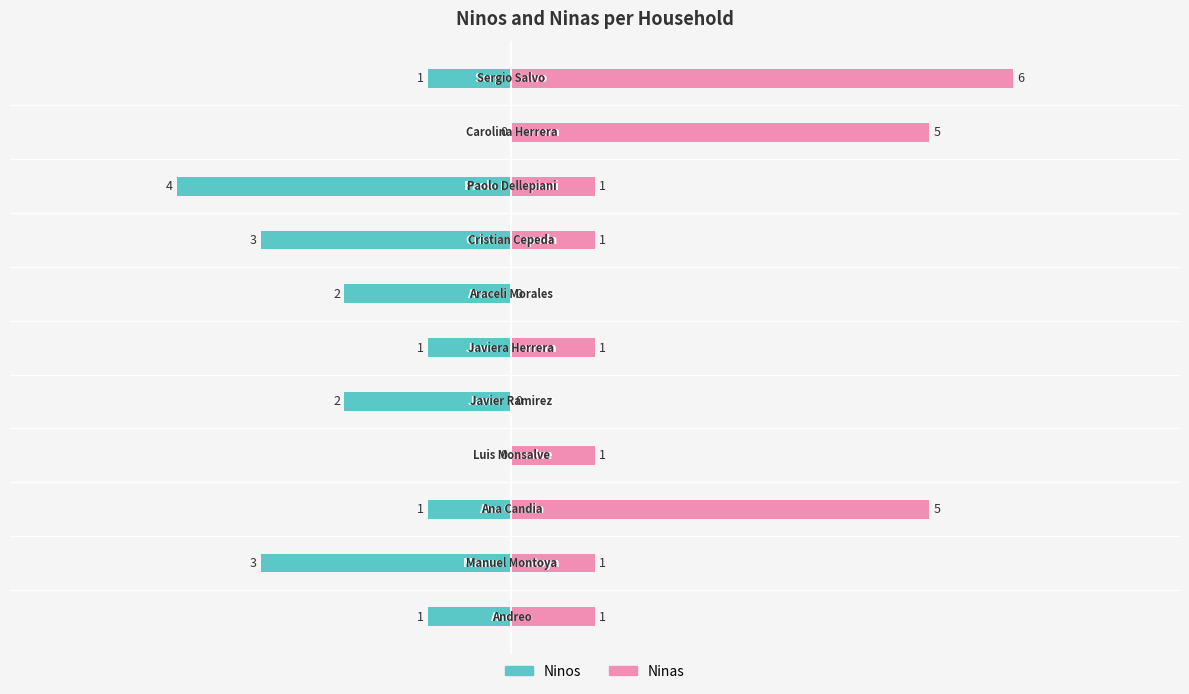

Reading right to left, transcribe all the data shown in this chart.

Ninos: -1	0	-4	-3	-2	-1	-2	0	-1	-3	-1
Ninas: 6	5	1	1	0	1	0	1	5	1	1